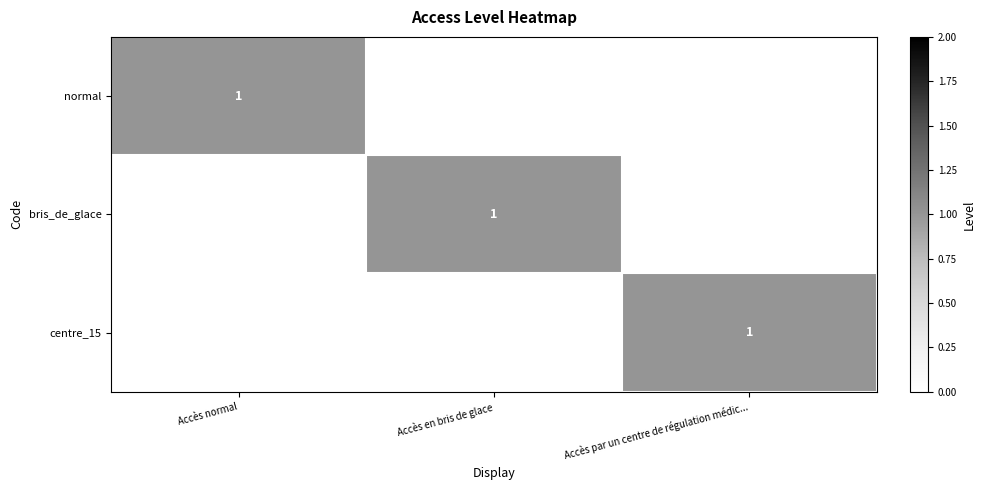

Between Accès par un centre de régulation médic... and Accès normal, which is larger?

Accès normal